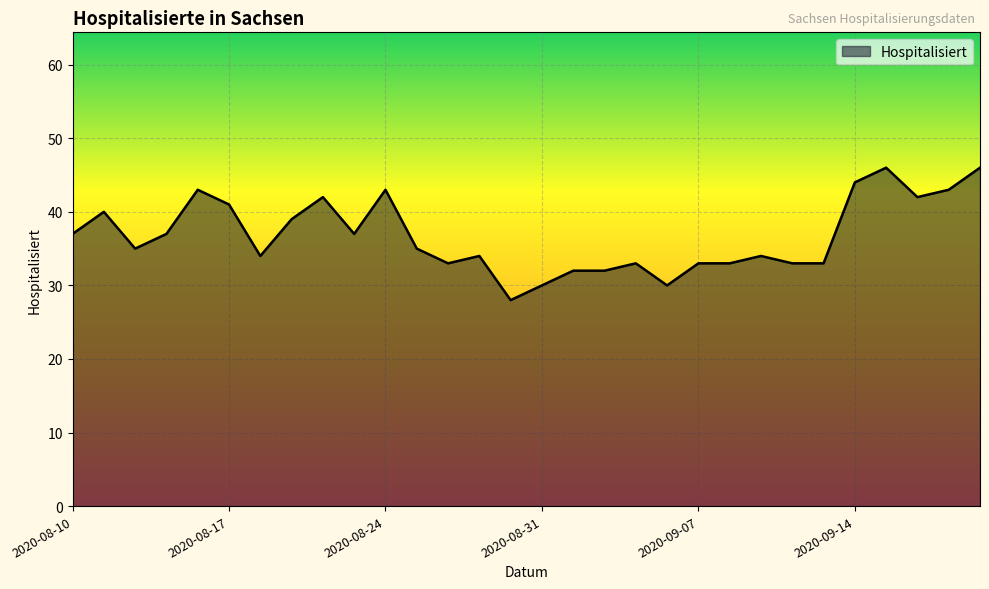

What is the greatest value displayed?

46